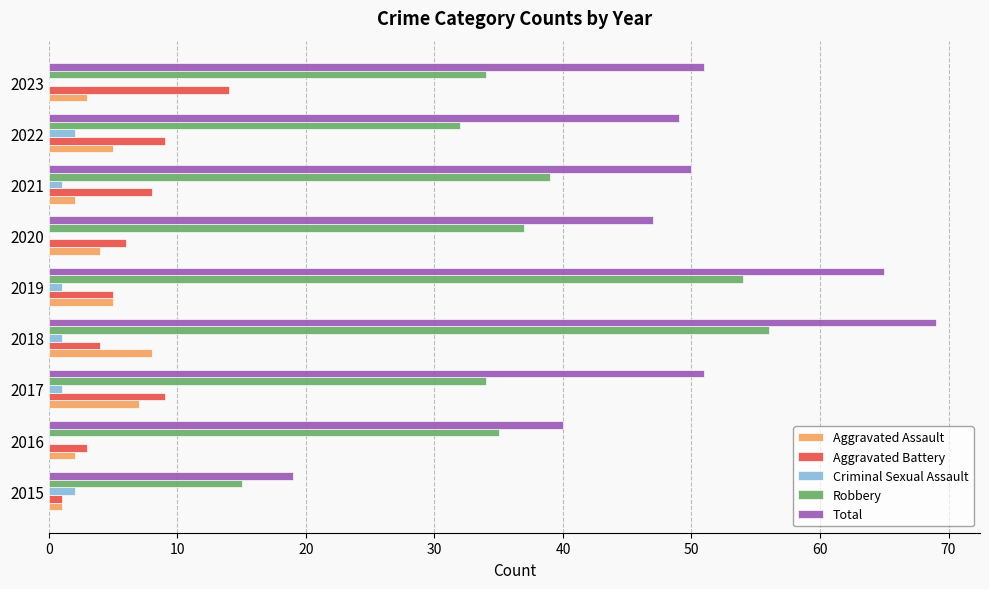

Which category has the highest value in the Total series?

2018